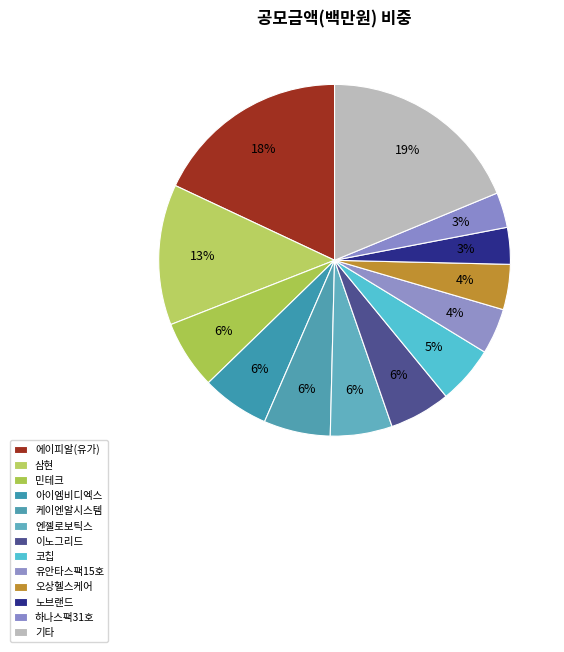

Is it true that 오상헬스케어 is 4% of the pie?

True